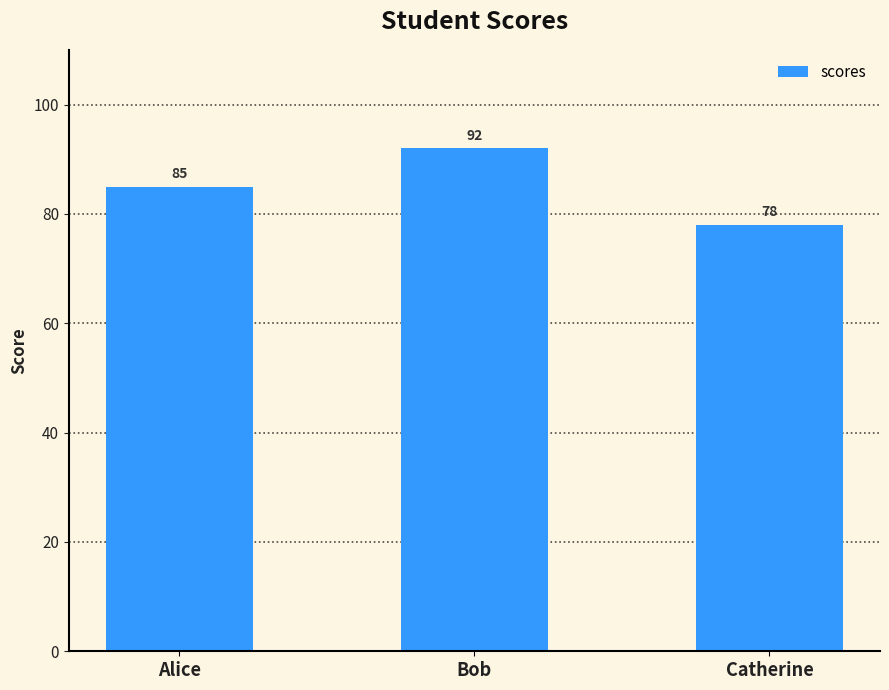

What is the difference between the maximum and second lowest values?

7